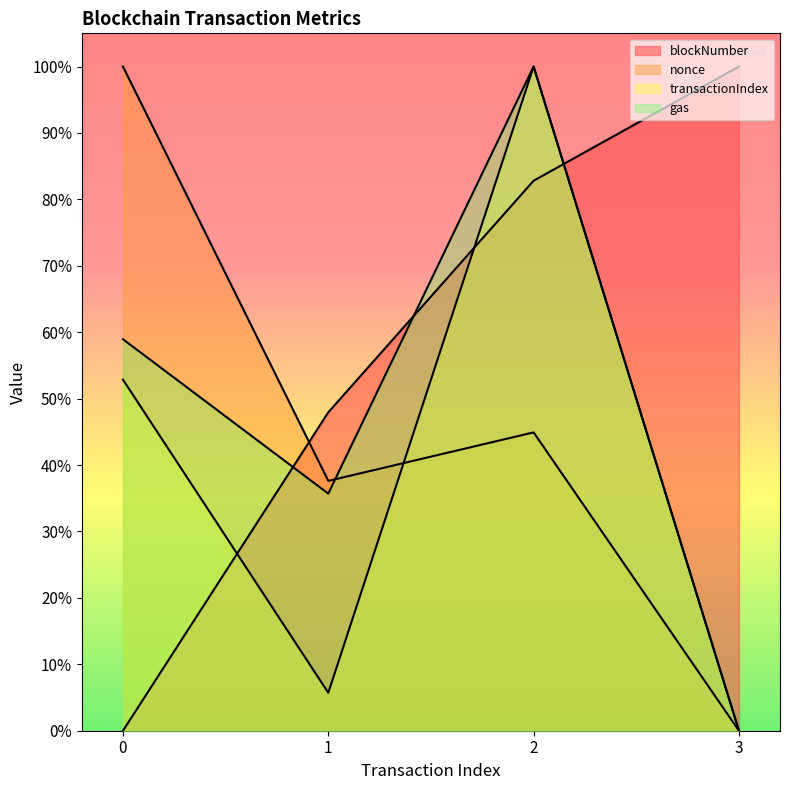

Which label corresponds to the largest value in the chart?

2